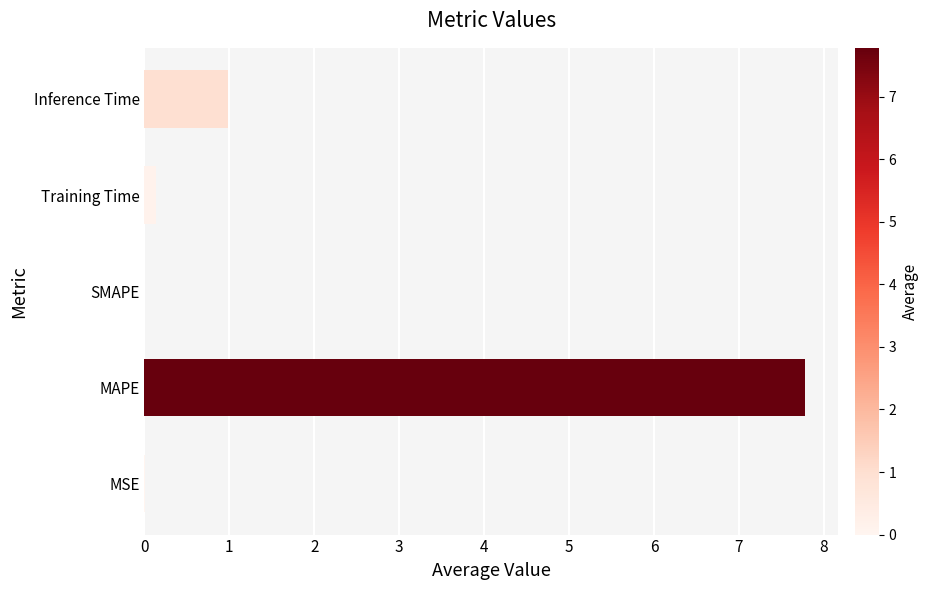

What is the average value?

1.8